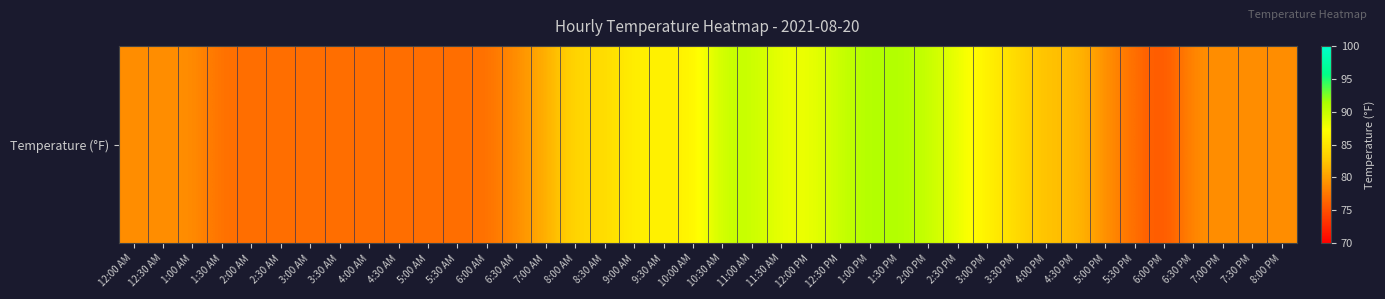

Reading left to right, extract all data points from this chart.

79	79	79	77	77	77	77	77	77	77	77	77	77	79	81	84	84	86	86	86	90	90	88	88	90	91	91	90	88	86	84	82	82	79	77	75	79	79	79	79